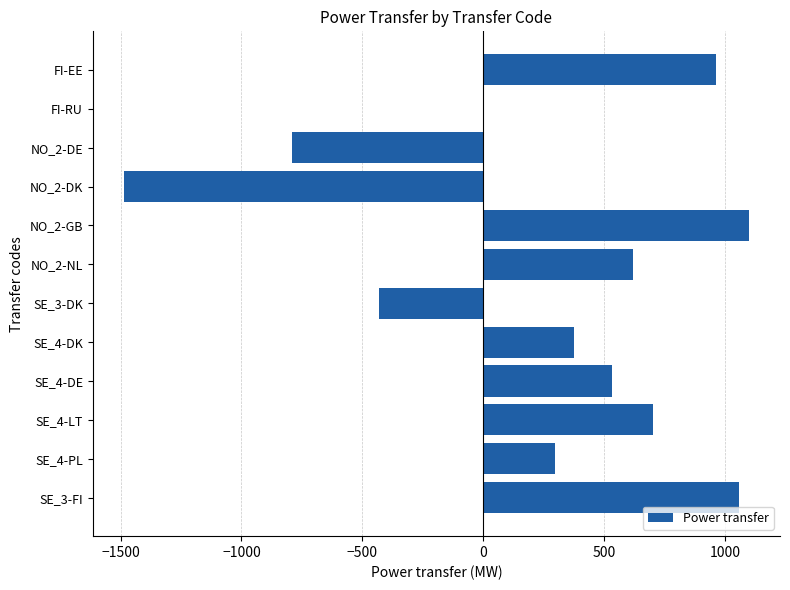

What is the sum of all values?

2942